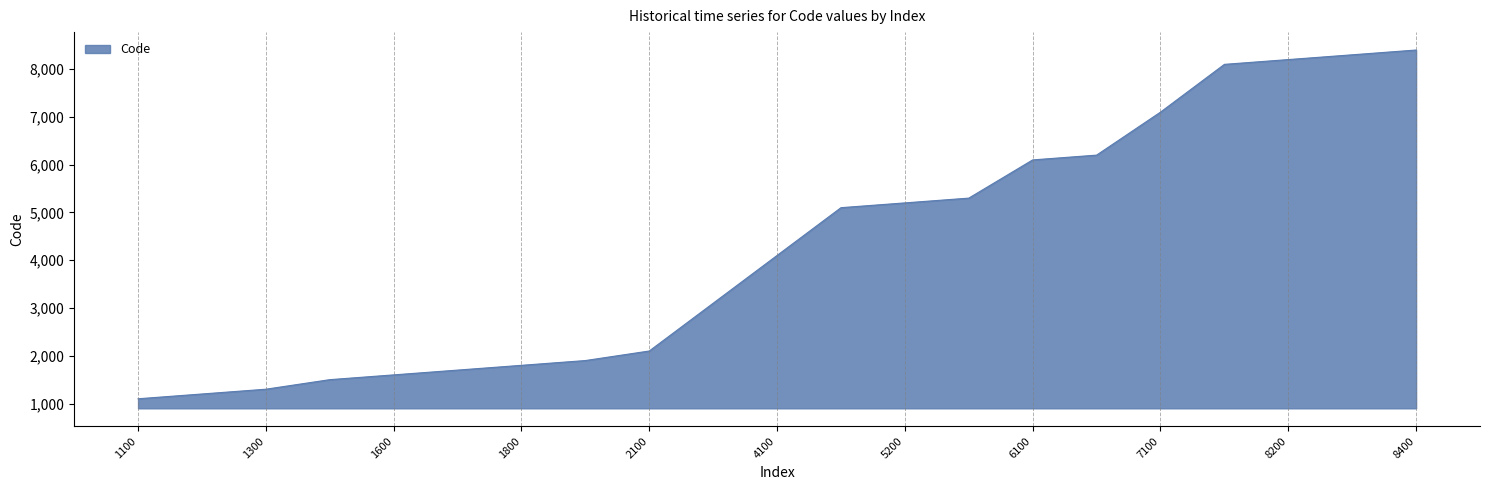

What is the difference between the maximum and minimum values?

7300